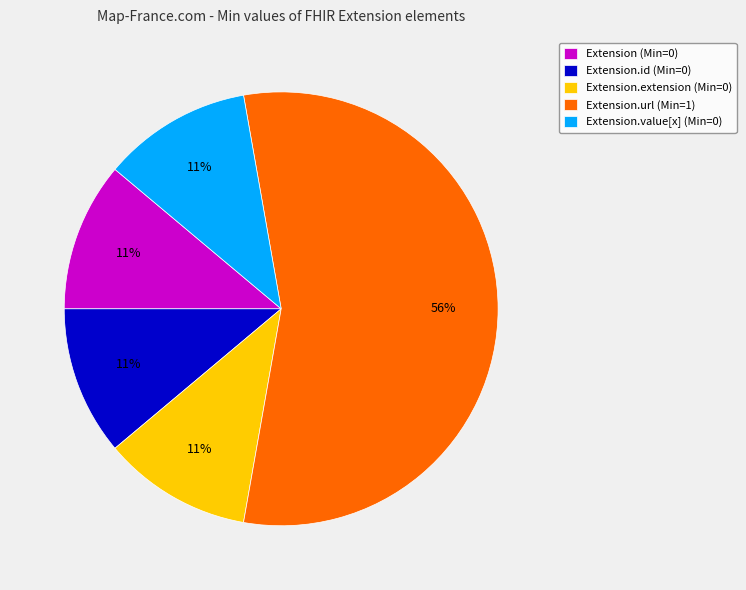

How many segments does this pie chart have?

5